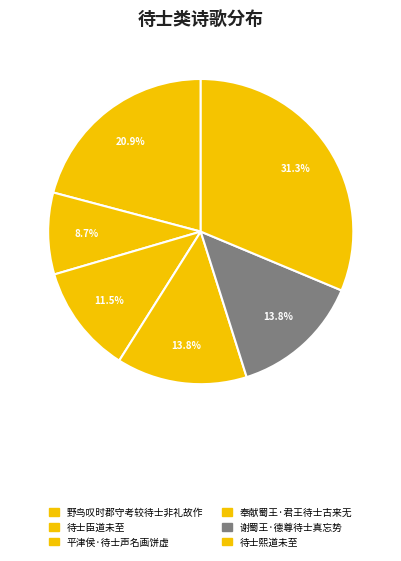

What is the largest slice in the pie chart?

待士熙道未至